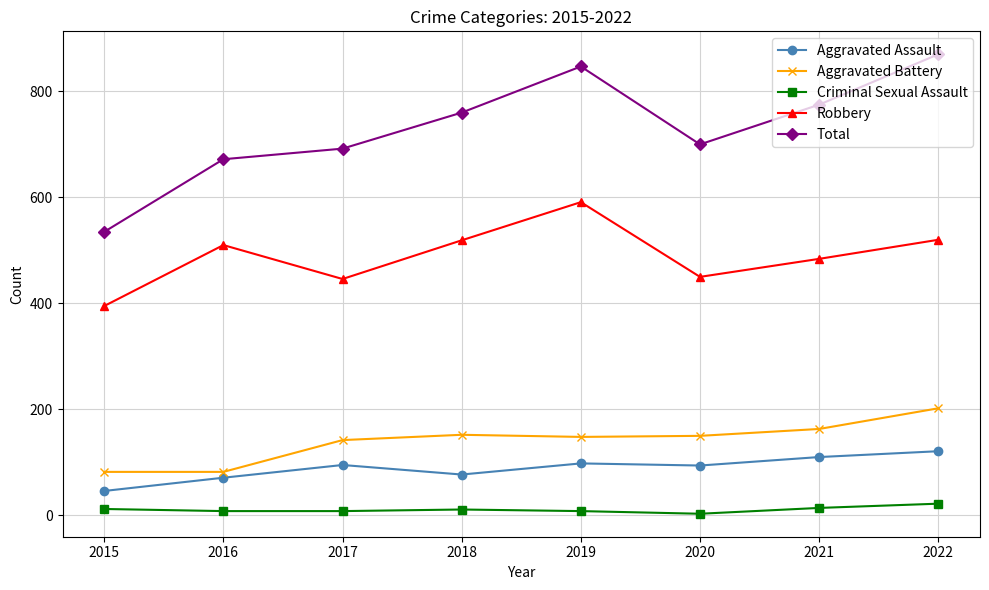

What is the difference between the Aggravated Assault values at 2019 and 2022?

23